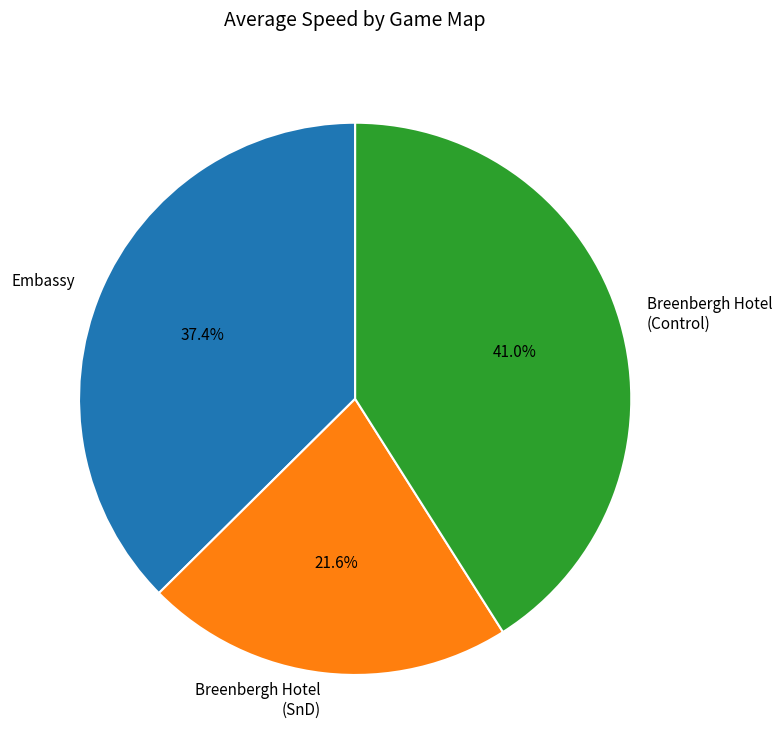

What portion of the pie excludes Breenbergh Hotel (SnD)?

78.4%